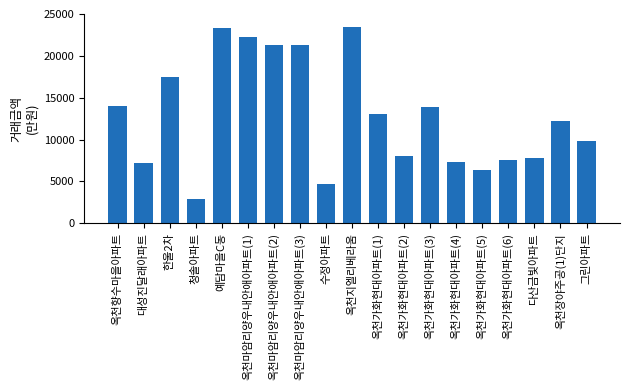

What is the greatest value displayed?

23500